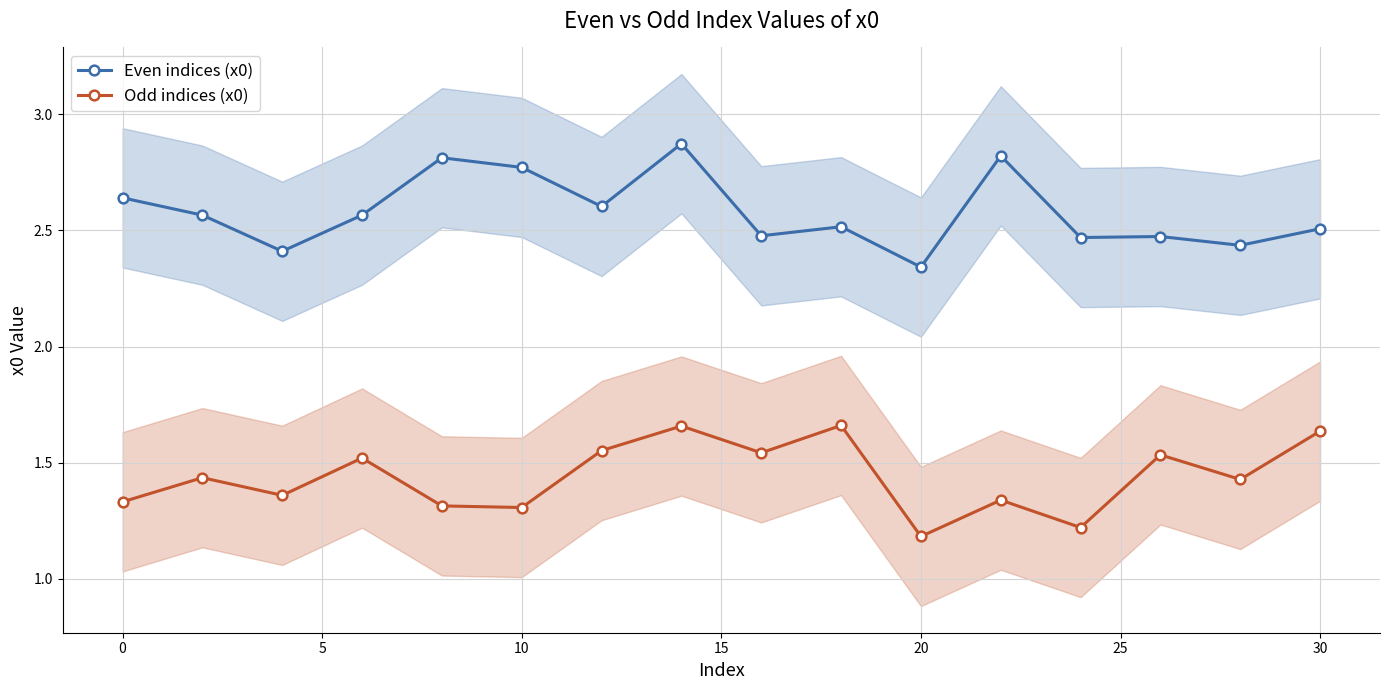

What is the minimum value for Odd indices (x0)?

1.2